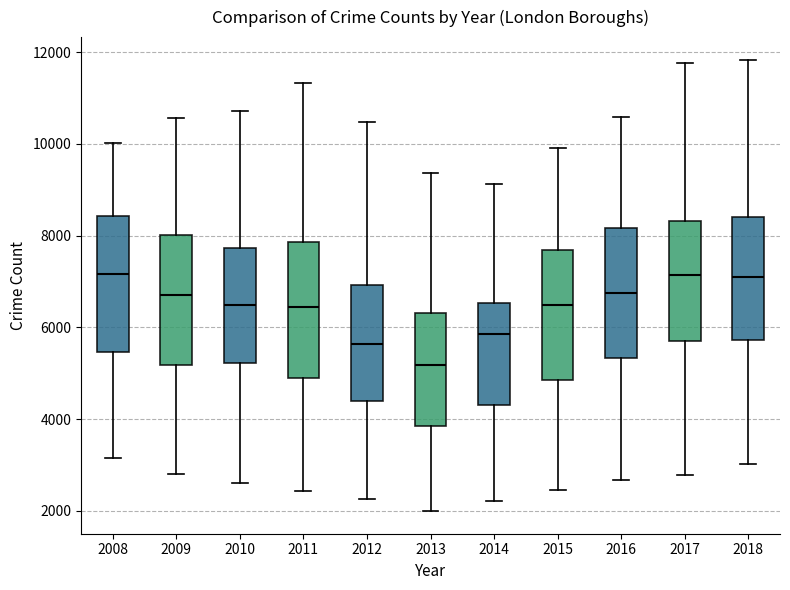

Reading left to right, read every box against the y-axis: the position of its median line, the range the box covers, and the ends of its whiskers. The values are not printed on the chart, so give them approximately, as read against the axis.

2008: median 7200, box 5400 to 8400, whiskers 3200 to 10000
2009: median 6600, box 5200 to 8000, whiskers 2800 to 10600
2010: median 6400, box 5200 to 7800, whiskers 2600 to 10800
2011: median 6400, box 4800 to 7800, whiskers 2400 to 11400
2012: median 5600, box 4400 to 7000, whiskers 2200 to 10400
2013: median 5200, box 3800 to 6400, whiskers 2000 to 9400
2014: median 5800, box 4400 to 6600, whiskers 2200 to 9200
2015: median 6400, box 4800 to 7600, whiskers 2400 to 10000
2016: median 6800, box 5400 to 8200, whiskers 2600 to 10600
2017: median 7200, box 5800 to 8400, whiskers 2800 to 11800
2018: median 7200, box 5800 to 8400, whiskers 3000 to 11800